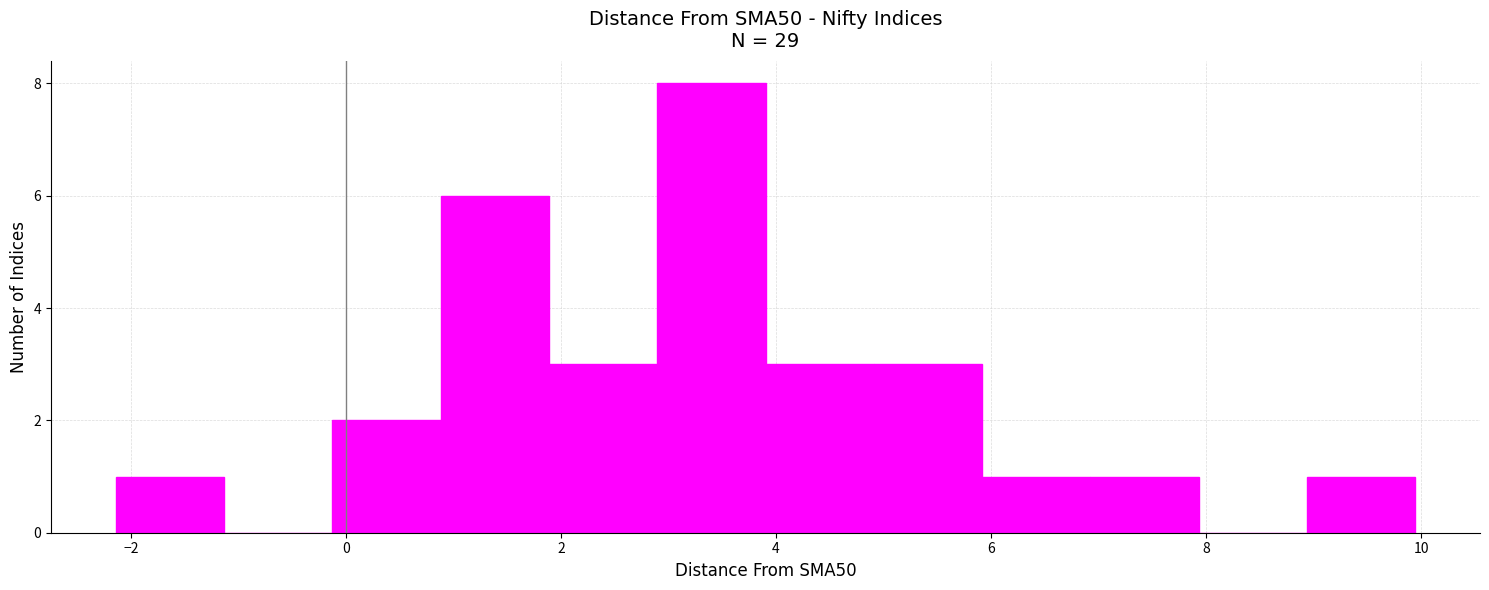

Reading left to right, list every bar in this chart as the range it spans on the x-axis followed by its height. Neither the bar edges nor the heights are printed on the chart, so give them approximately, as read against the axes.

-2.2 to -1.2: 1
-1.2 to -0.2: 0
-0.2 to 0.8: 2
0.8 to 1.8: 6
1.8 to 2.8: 3
2.8 to 4.0: 8
4.0 to 5.0: 3
5.0 to 6.0: 3
6.0 to 7.0: 1
7.0 to 8.0: 1
8.0 to 9.0: 0
9.0 to 10.0: 1